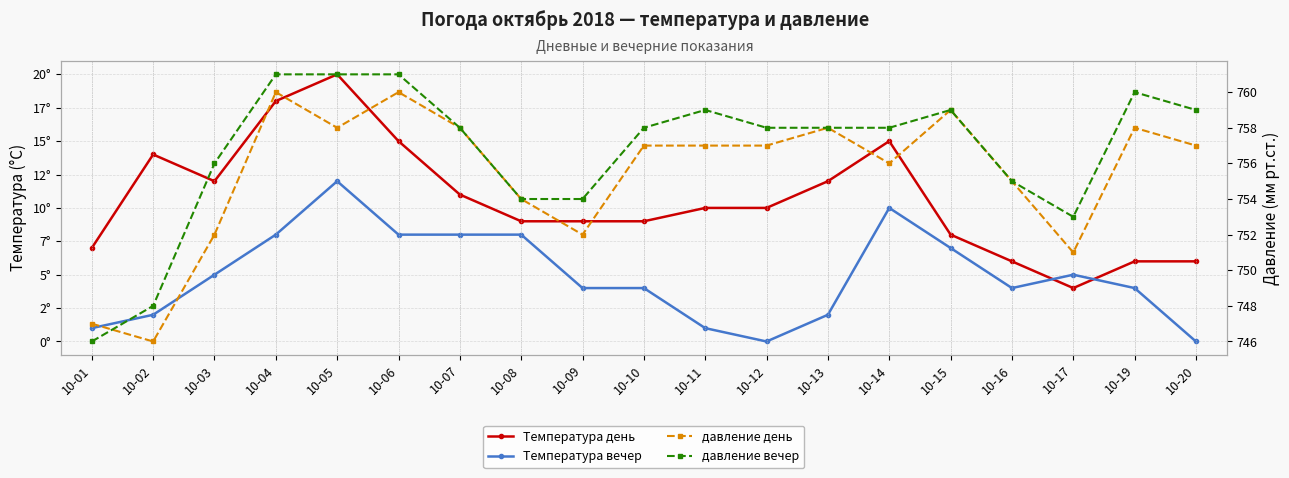

True or false: Температура вечер and давление день cross at least once.

False